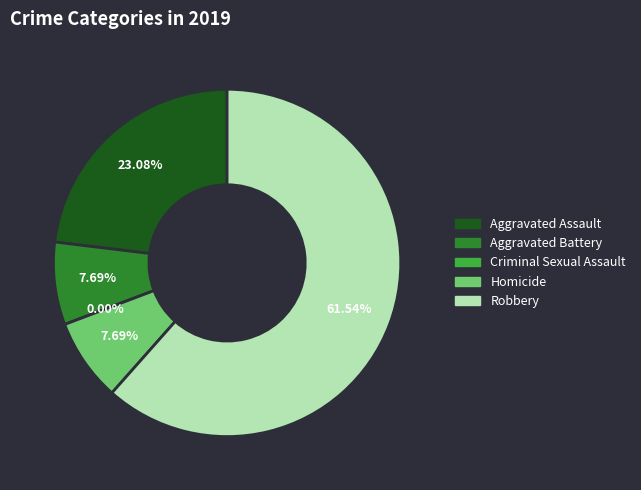

To the nearest percent, what is the combined percentage of Criminal Sexual Assault and Aggravated Battery?

8%